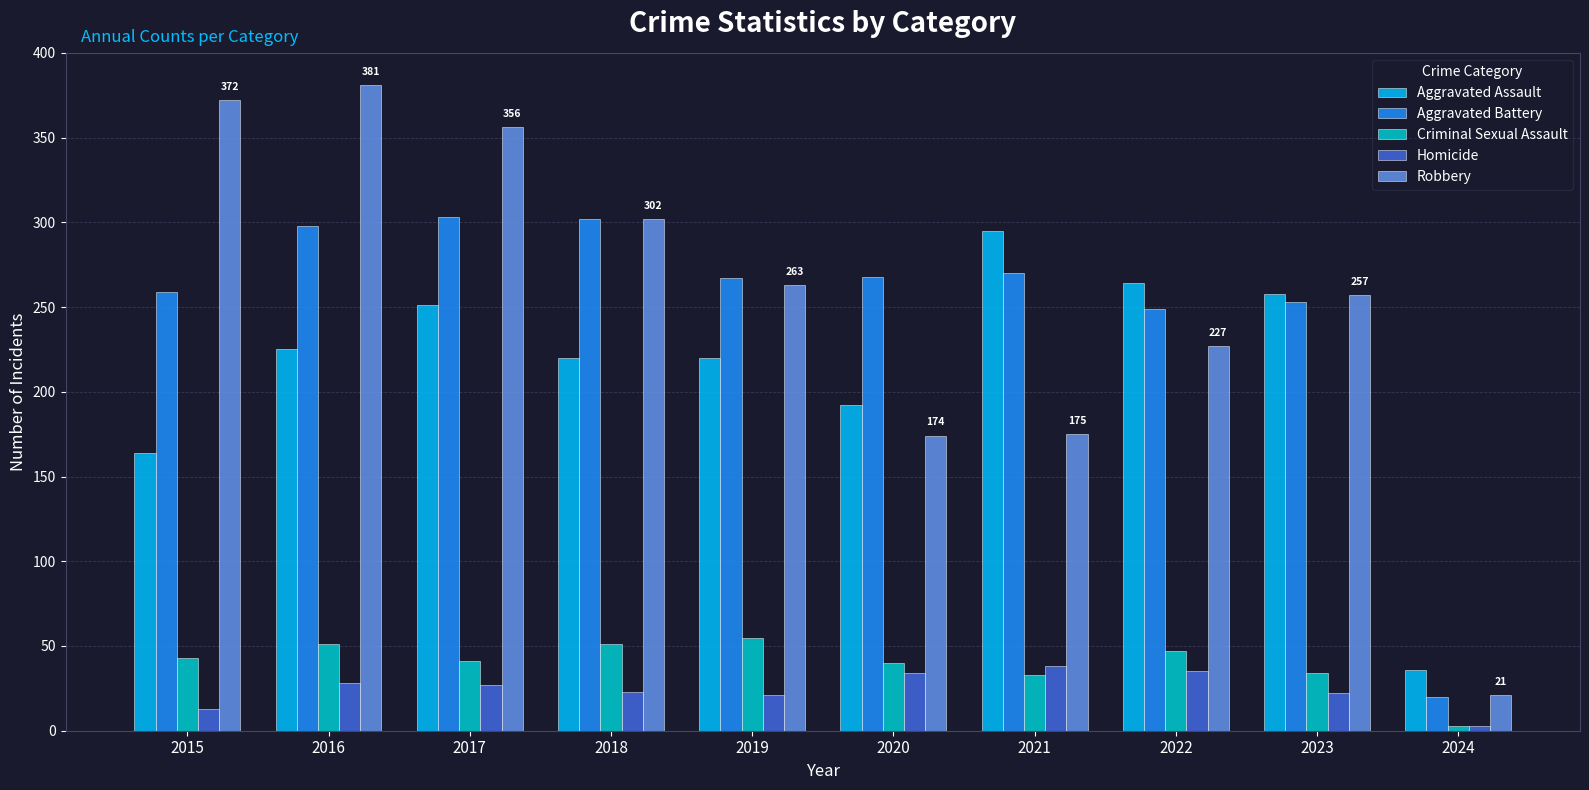

Which series changed the most between 2016 and 2024?

Robbery